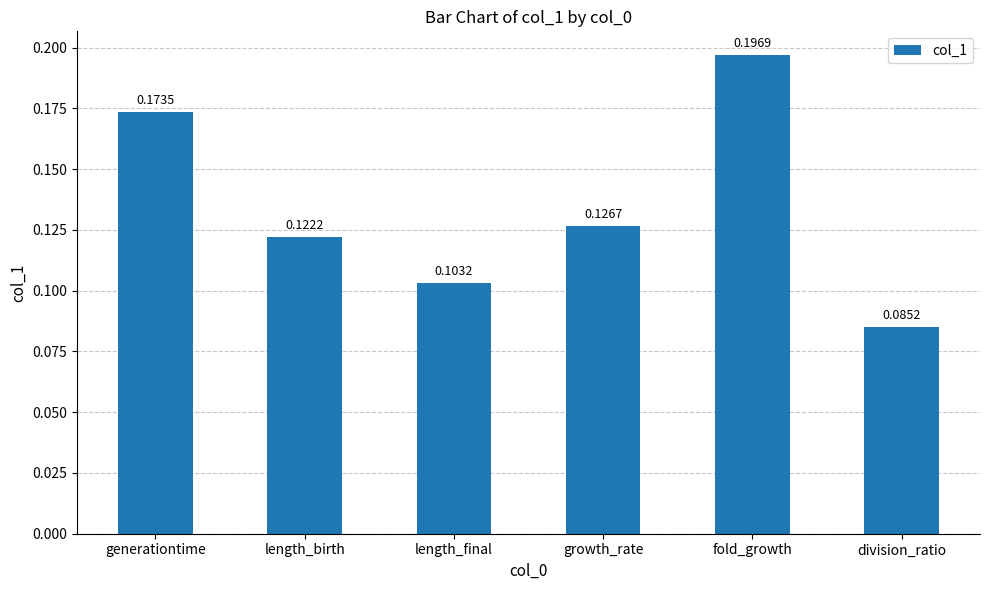

Does the chart contain stacked bars?

No